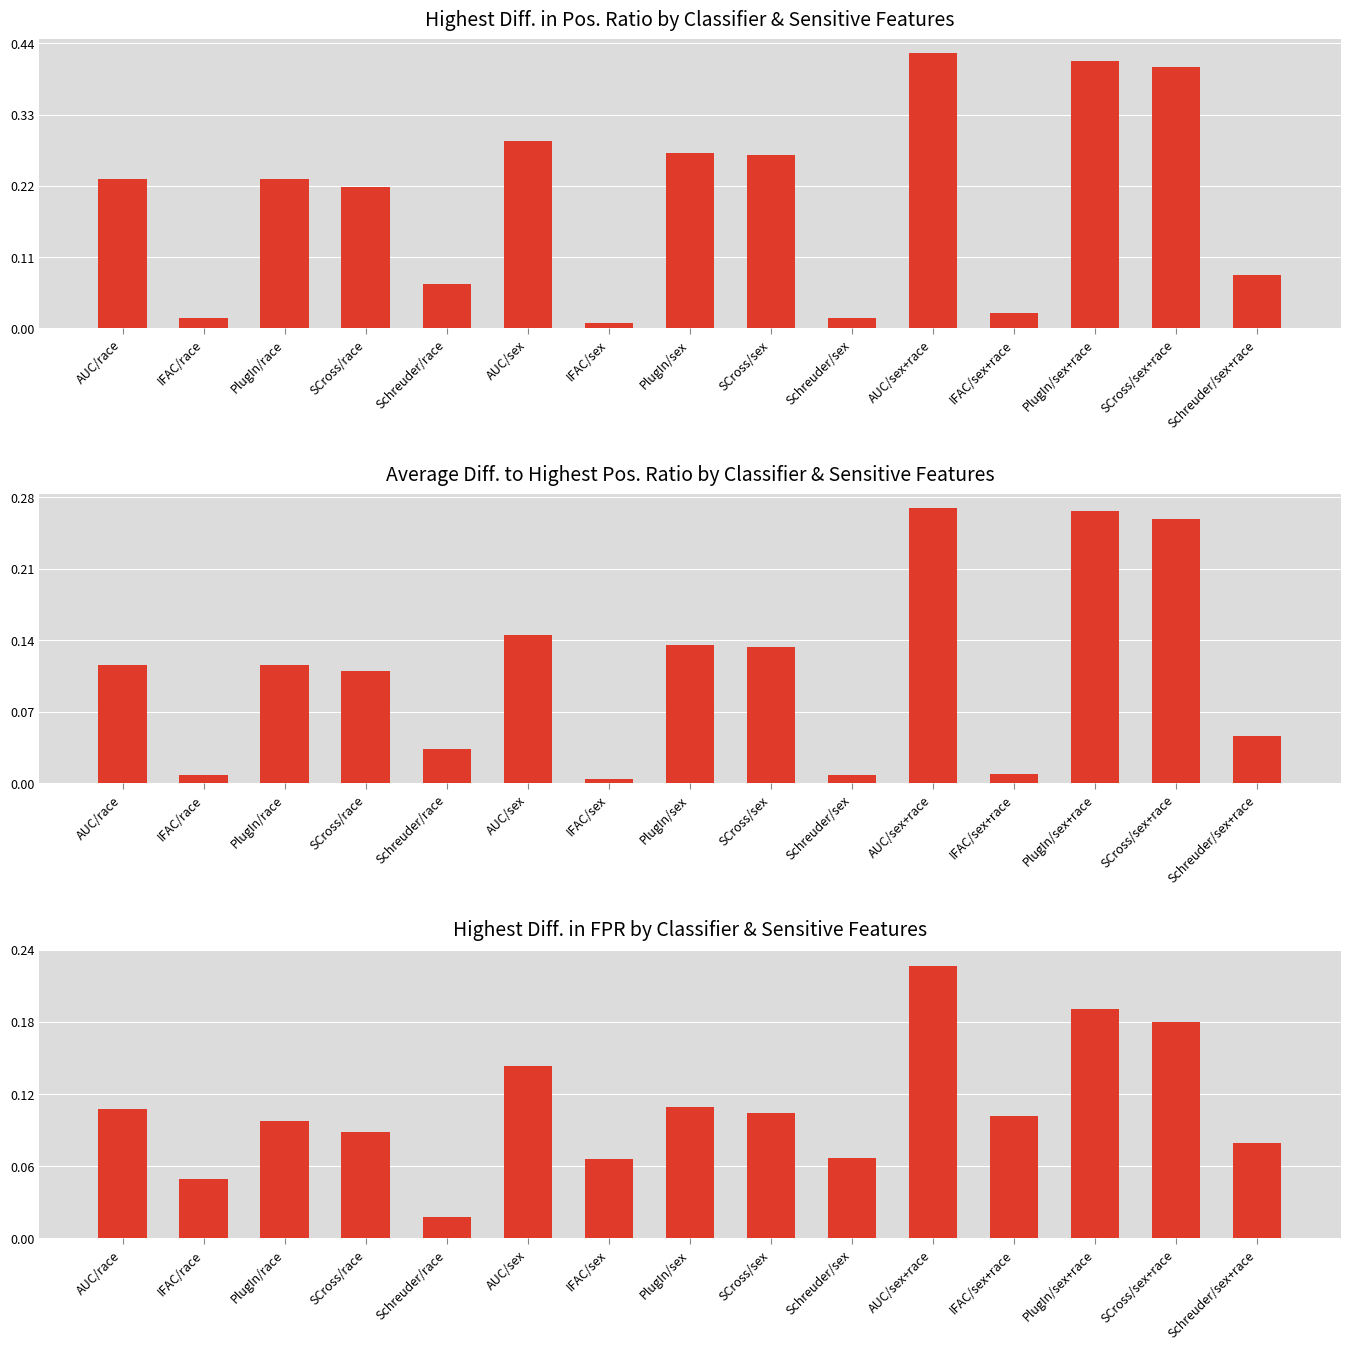

Is the value of Highest Diff. in FPR at SCross/sex greater than the value of Average Diff. to Highest Pos. Ratio at IFAC/sex?

Yes